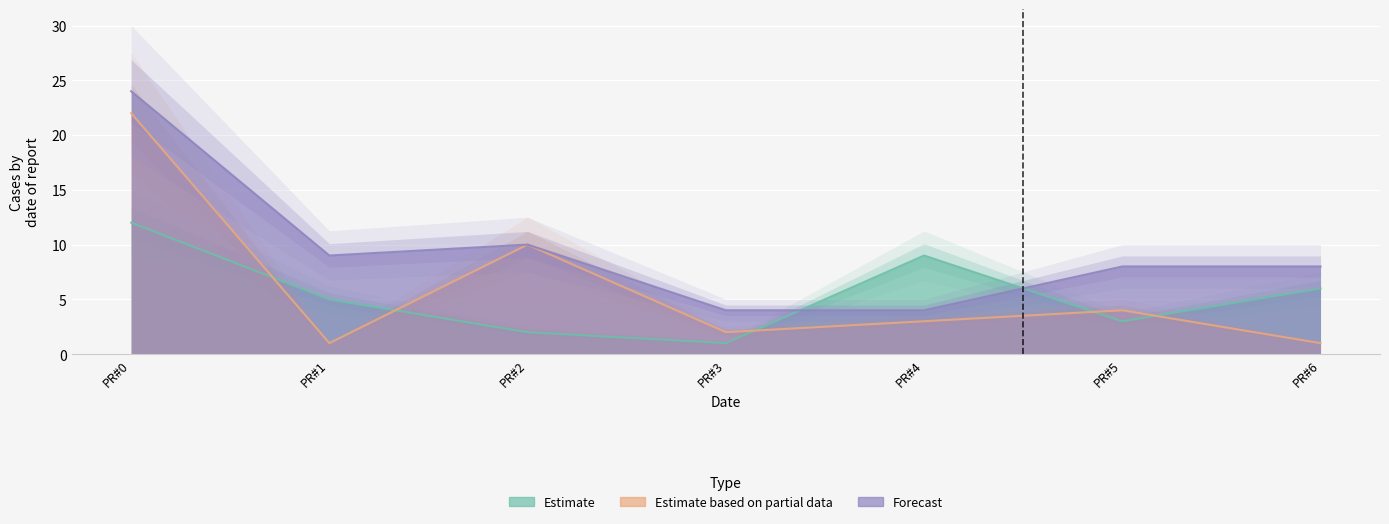

Reading left to right, what are all the values shown in this chart?

C#3: PR#0=12	PR#1=5	PR#2=2	PR#3=1	PR#4=9	PR#5=3	PR#6=6
C#2: PR#0=22	PR#1=1	PR#2=10	PR#3=2	PR#4=3	PR#5=4	PR#6=1
C#1: PR#0=24	PR#1=9	PR#2=10	PR#3=4	PR#4=4	PR#5=8	PR#6=8